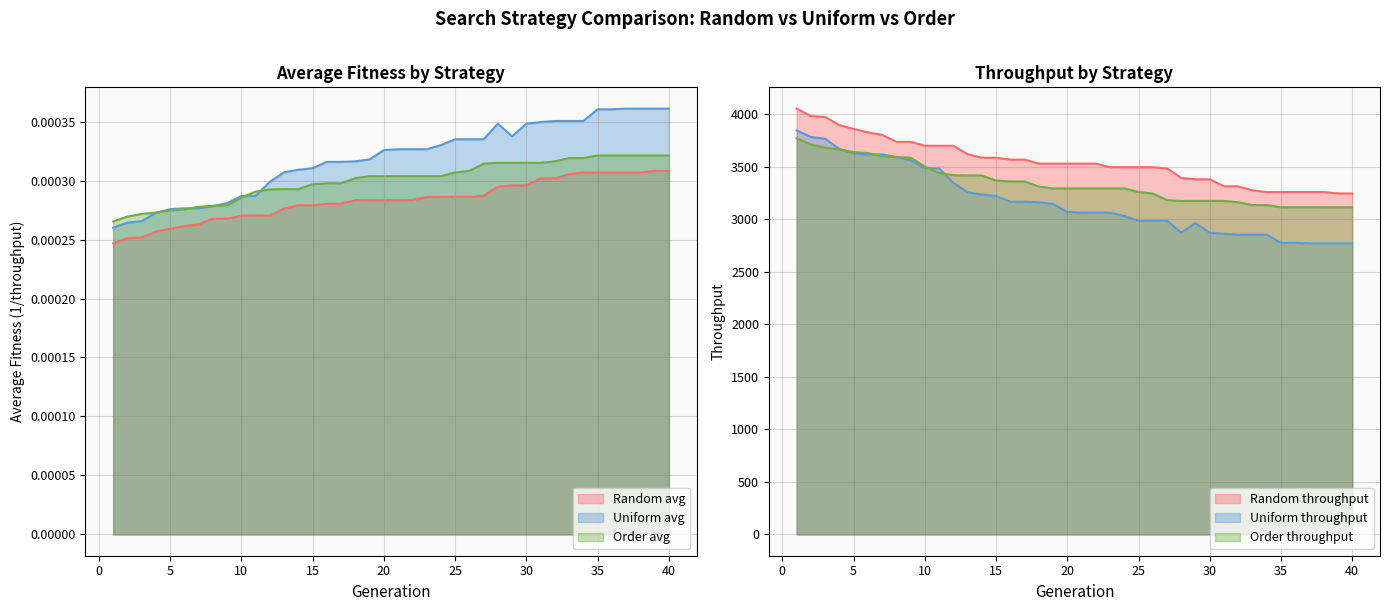

At which label does Order throughput reach its peak?

1